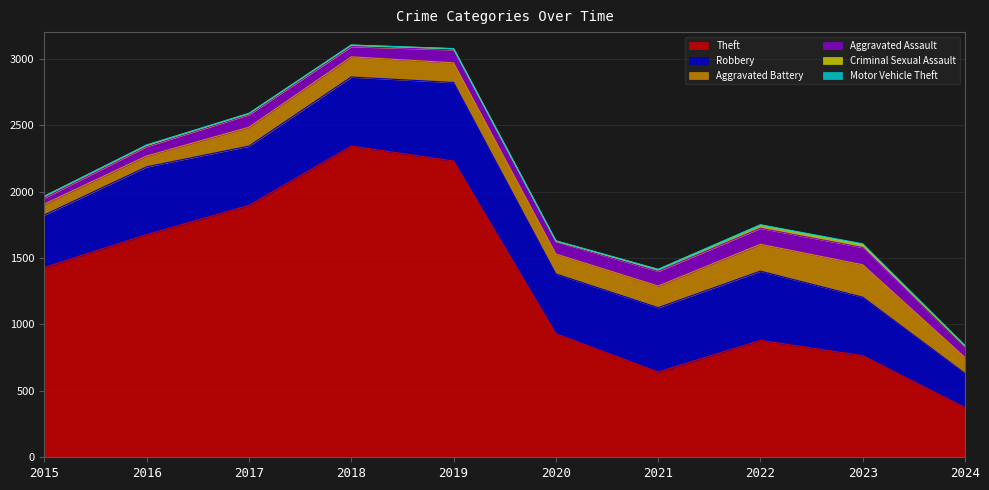

In Aggravated Assault, how many points are lower than both neighbors (excluding endpoints)?

2